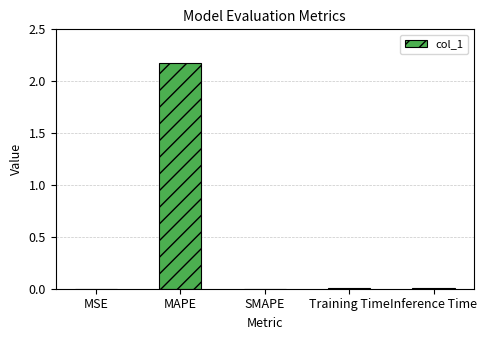

Which label corresponds to the largest value in the chart?

MAPE